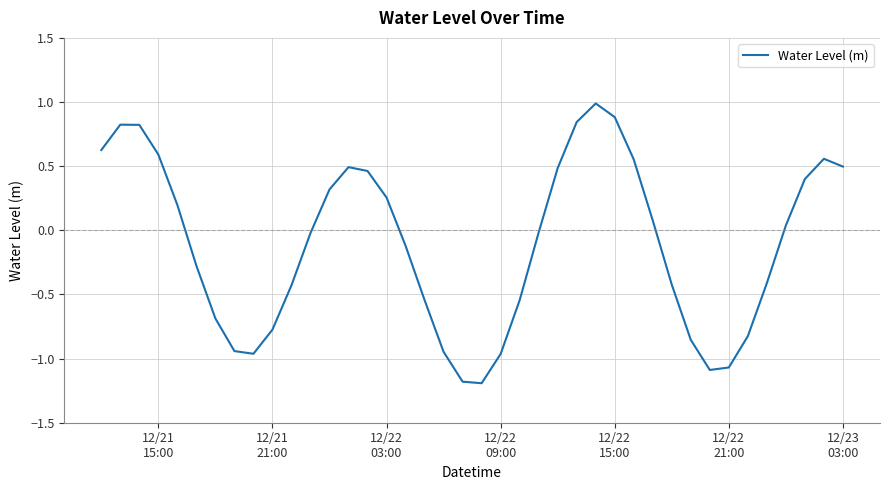

What is the smallest value displayed?

-1.2